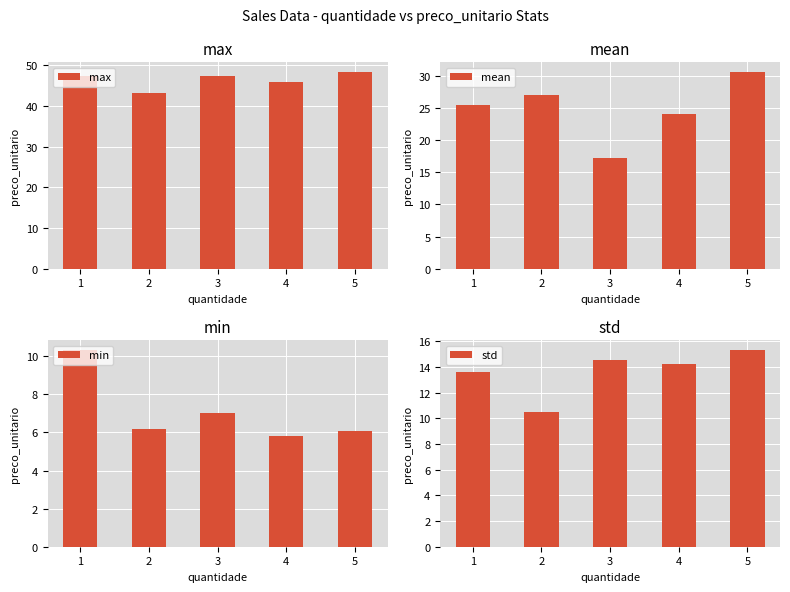

What is the difference between the mean values at 4 and 5?

6.5